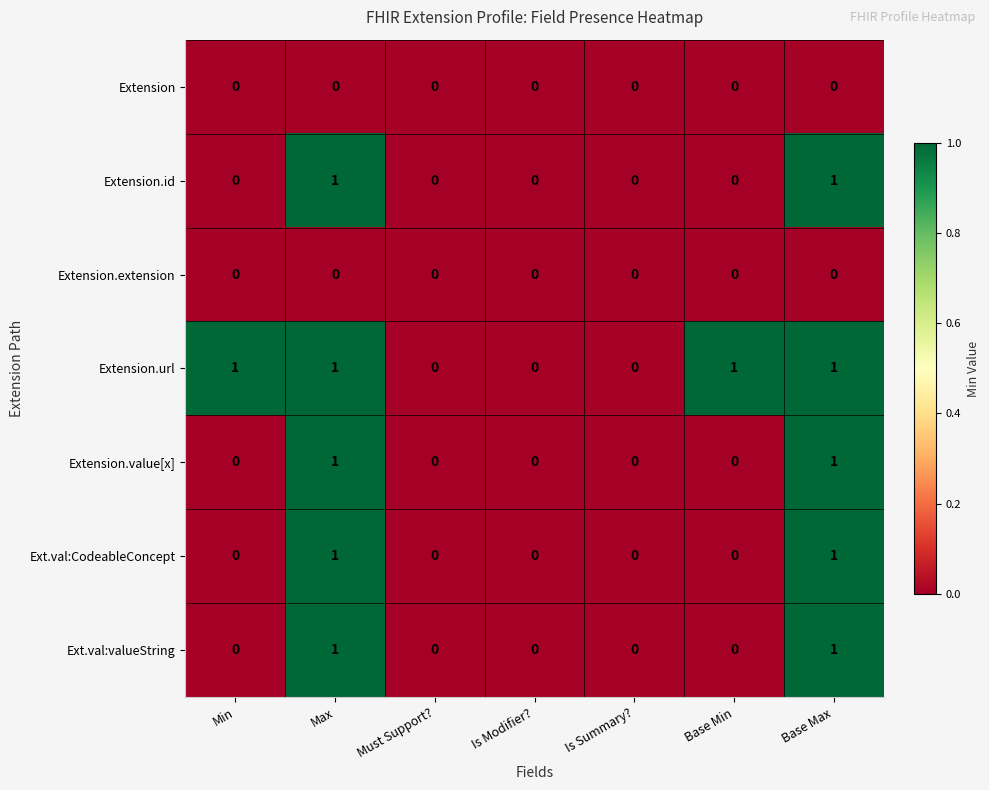

Is it true that Extension.url equals 1 at Base Min?

True